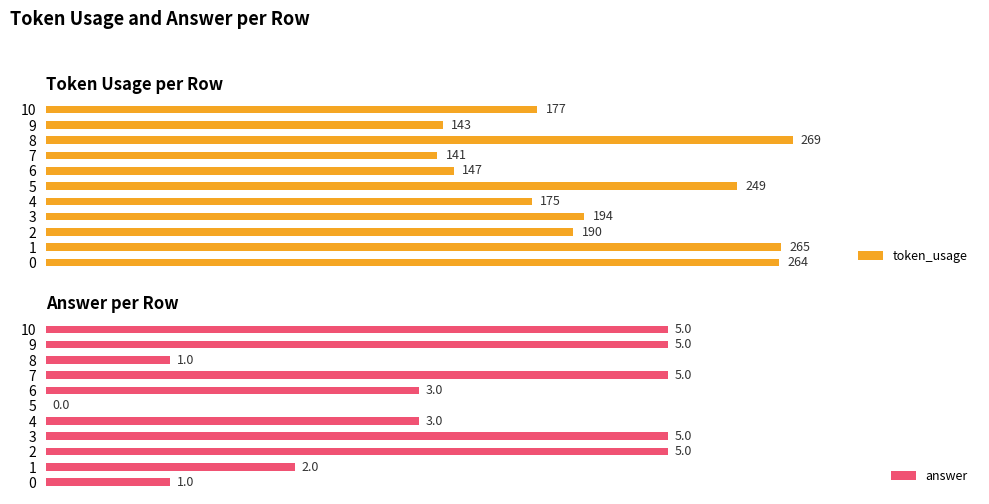

What is the difference between the maximum and minimum values in the token_usage series?

128